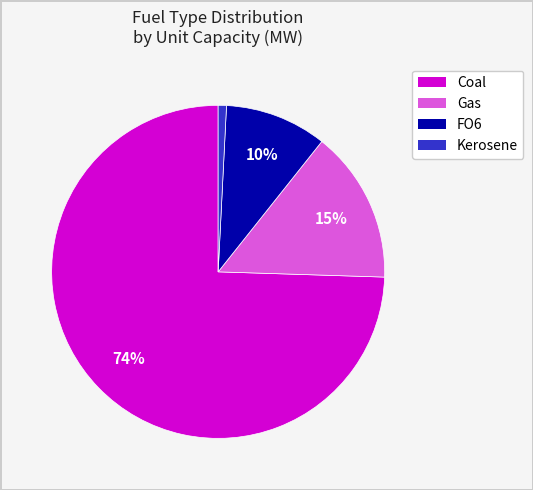

Is there a majority slice in this chart?

Yes